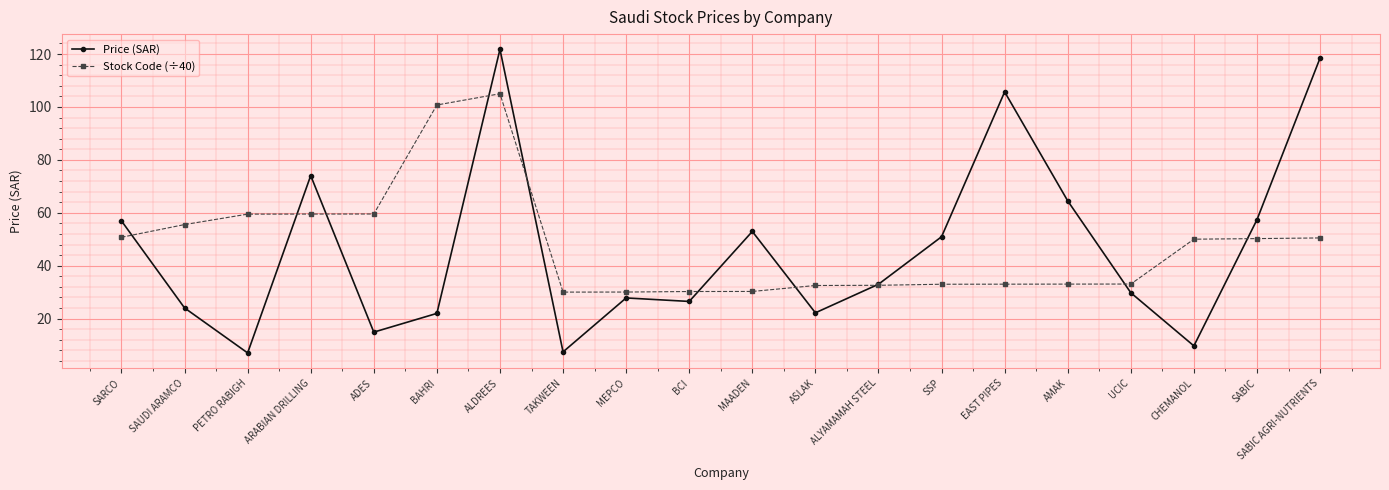

Is the value of Price (SAR) at ASLAK greater than the value of Stock Code (÷40) at BCI?

No